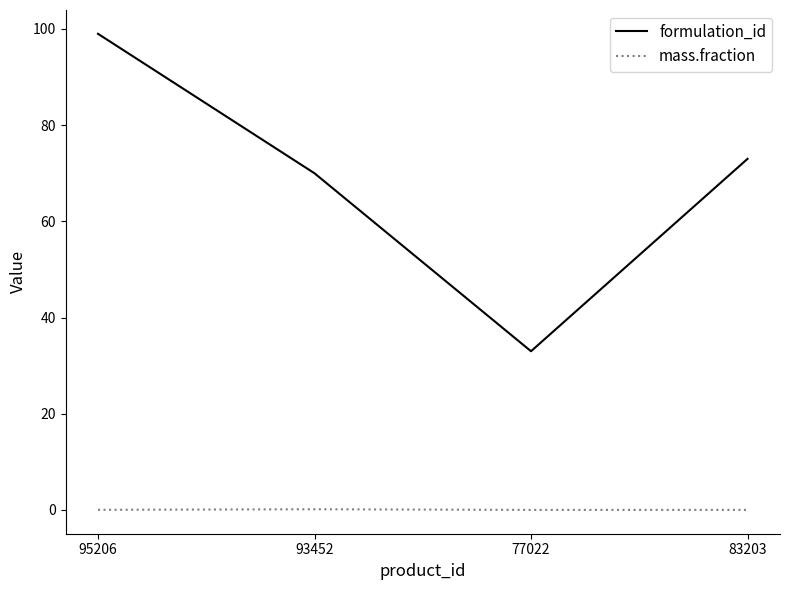

What is the lowest value of the formulation_id series?

33.0